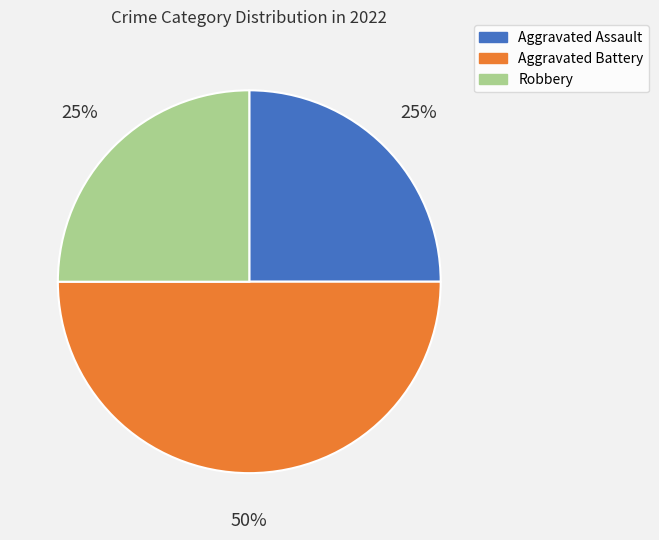

How many segments does this pie chart have?

3